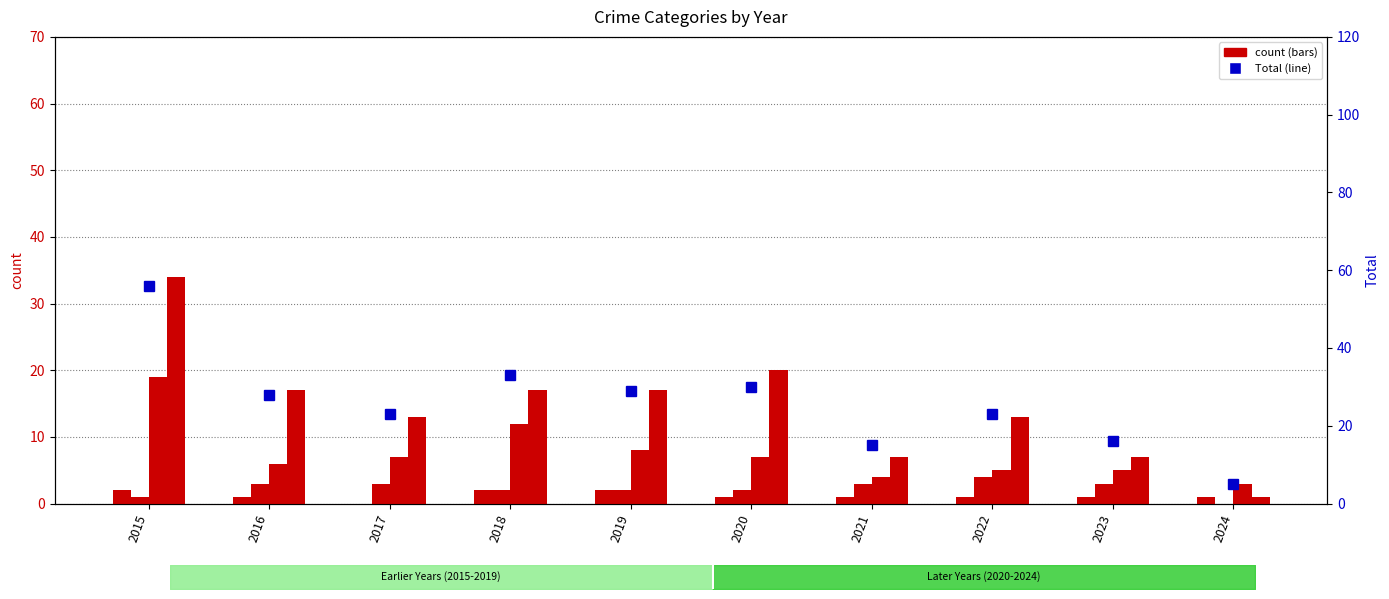

Is the value of Robbery at 2023 greater than the value of Aggravated Assault at 2021?

Yes